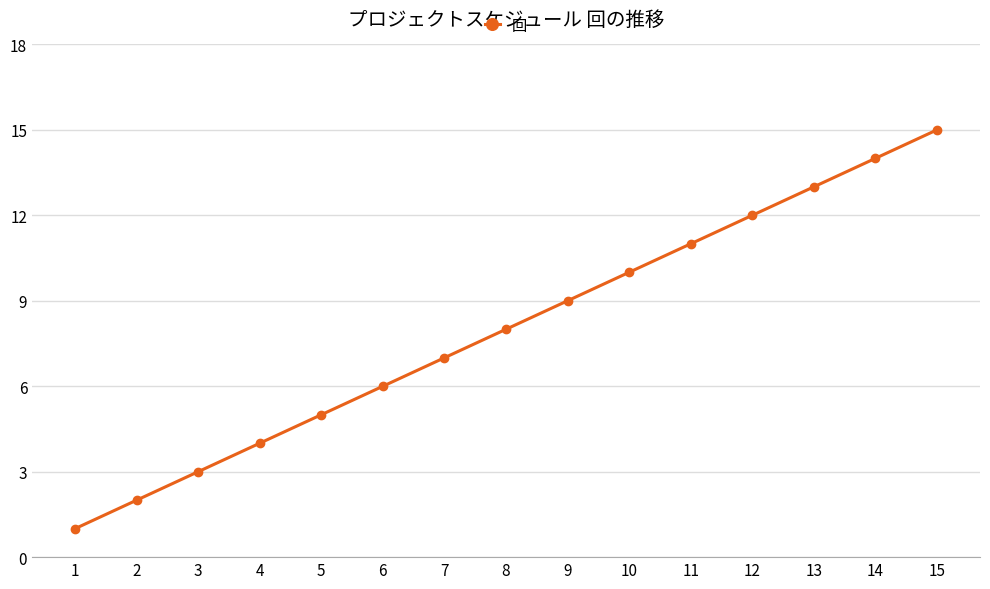

Does the chart display data point markers on the line(s)?

Yes